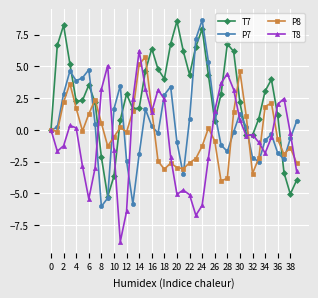

What is the lowest value of the P7 series?

-6.0